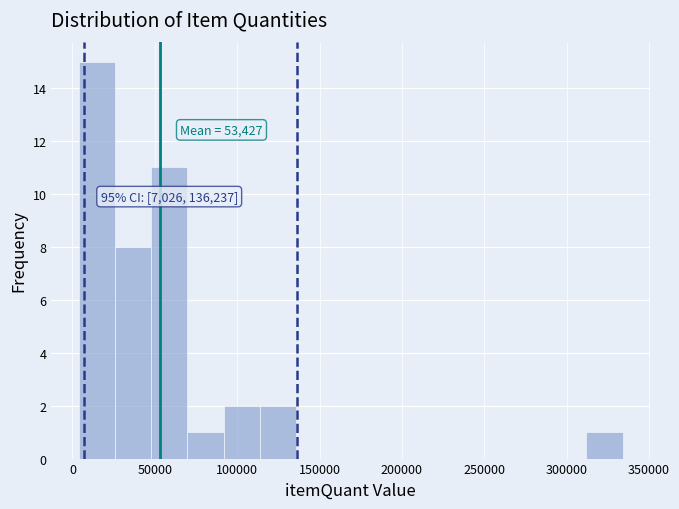

Which range on the x-axis has the tallest bar?

5000 to 25000